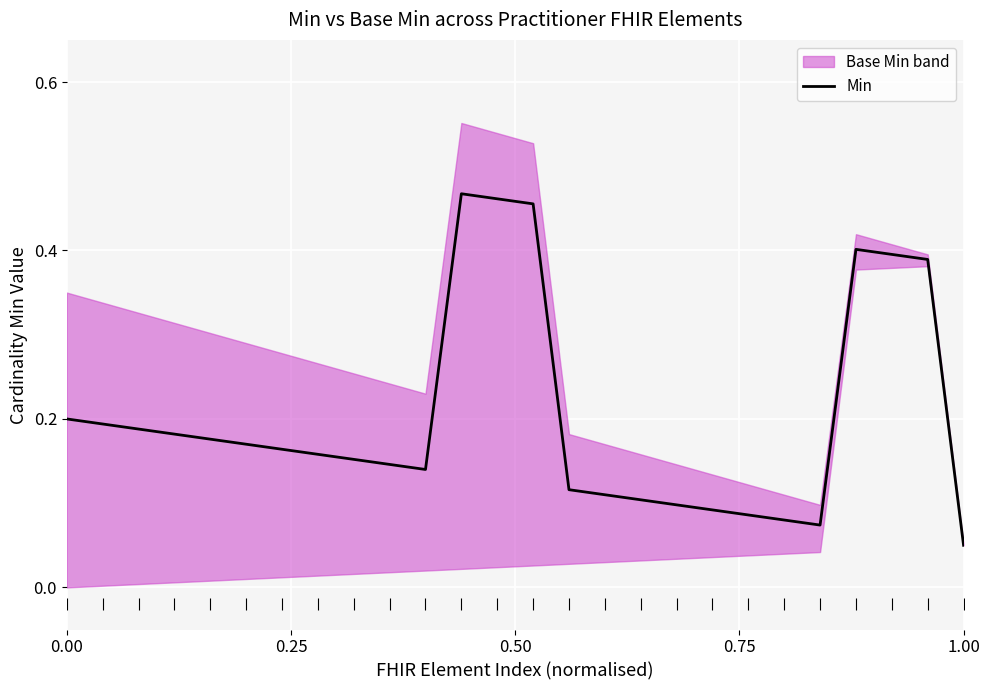

What is the minimum value shown in the chart?

0.1